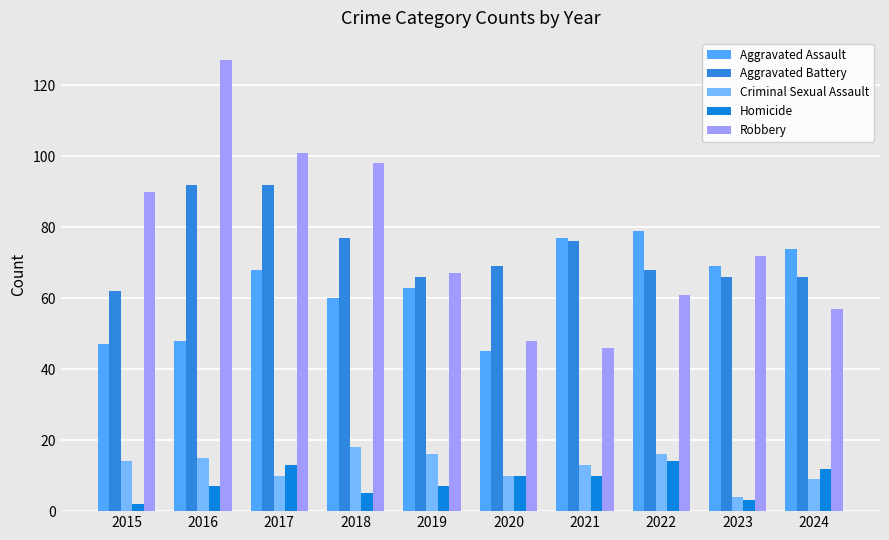

Between 2016 and 2024, which series saw the biggest shift?

Robbery